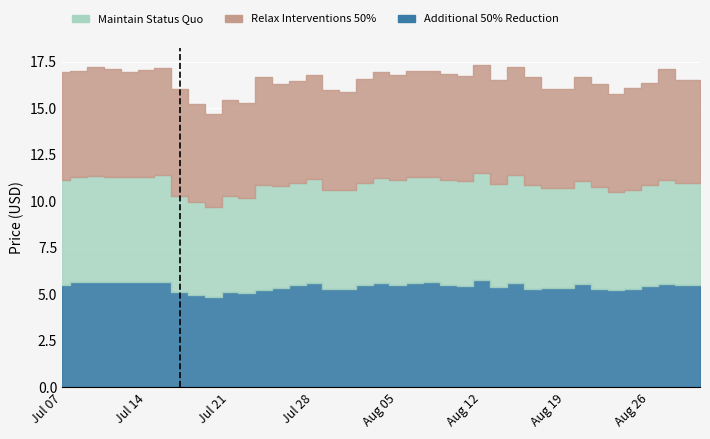

Read the Additional 50% Reduction value at Jul 13.

5.7